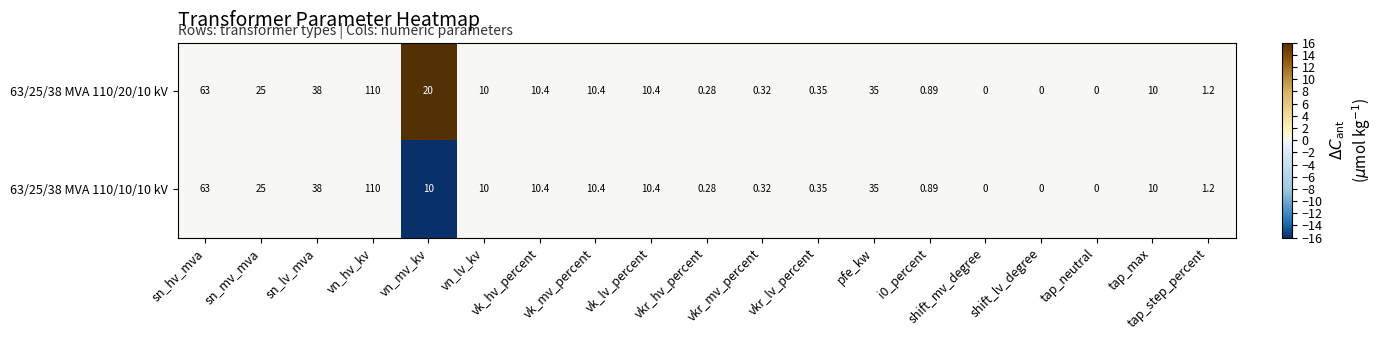

Where is 63/25/38 MVA 110/20/10 kV nearest to the value 55?

sn_hv_mva